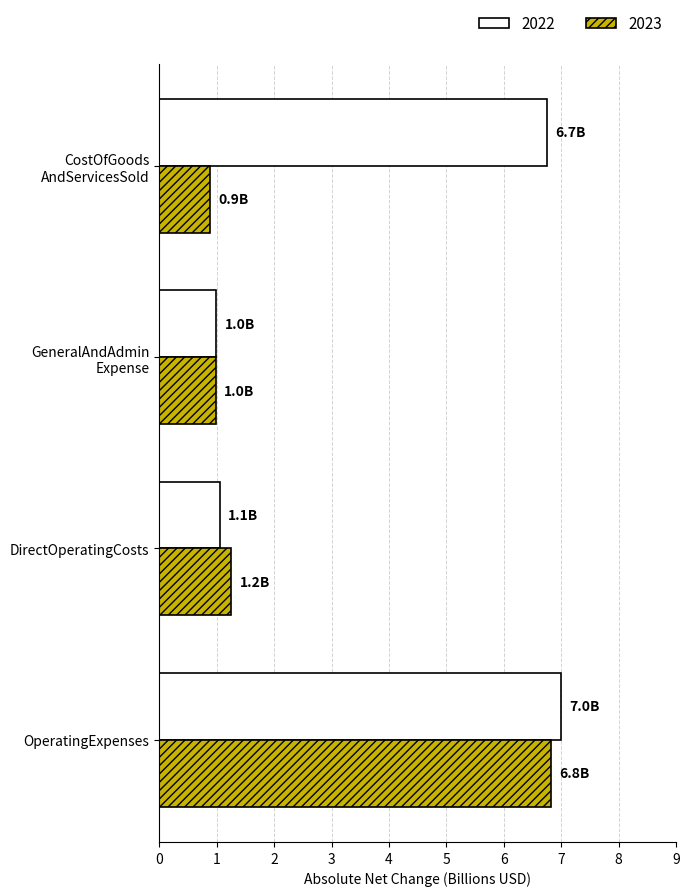

True or false: 2022 has a value of 7.0 at OperatingExpenses.

True